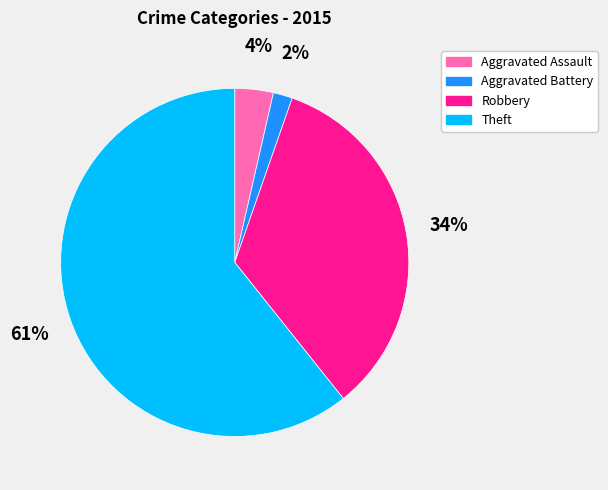

Which category has the biggest portion of the pie?

Theft